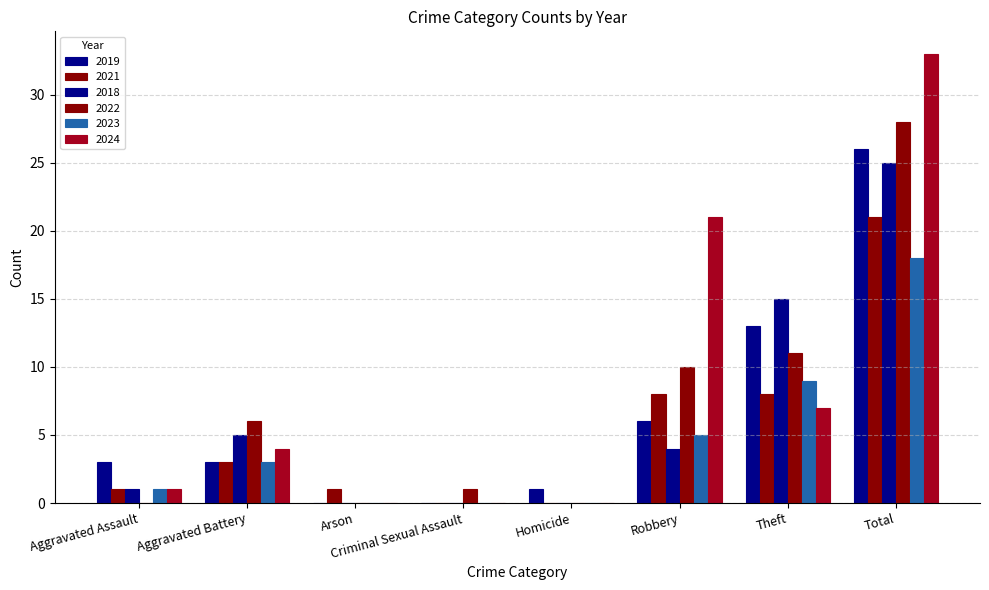

Count the number of categories in the chart.

8